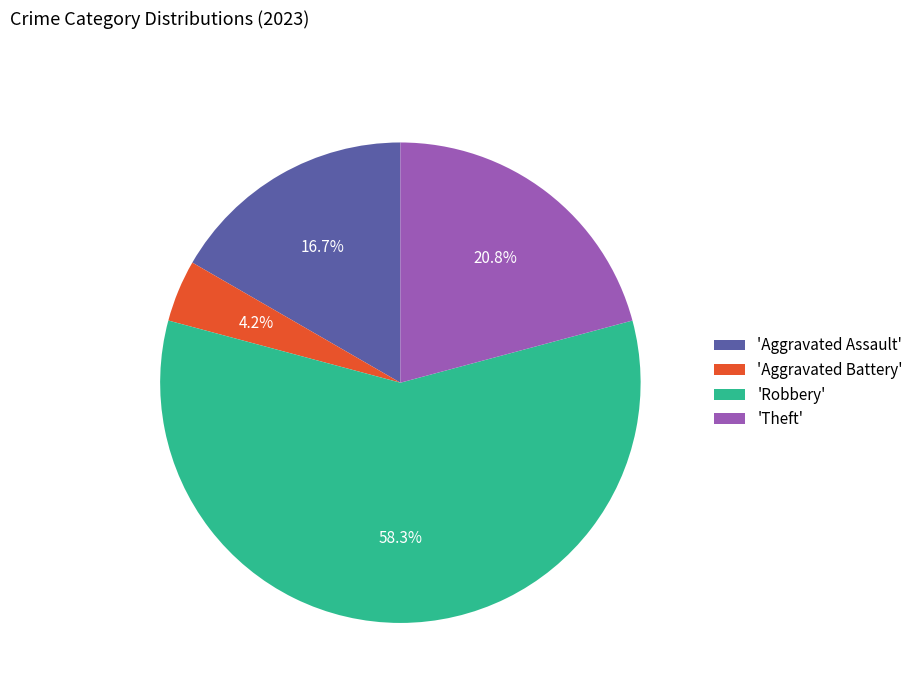

Which slice represents more than half of the pie?

'Robbery'